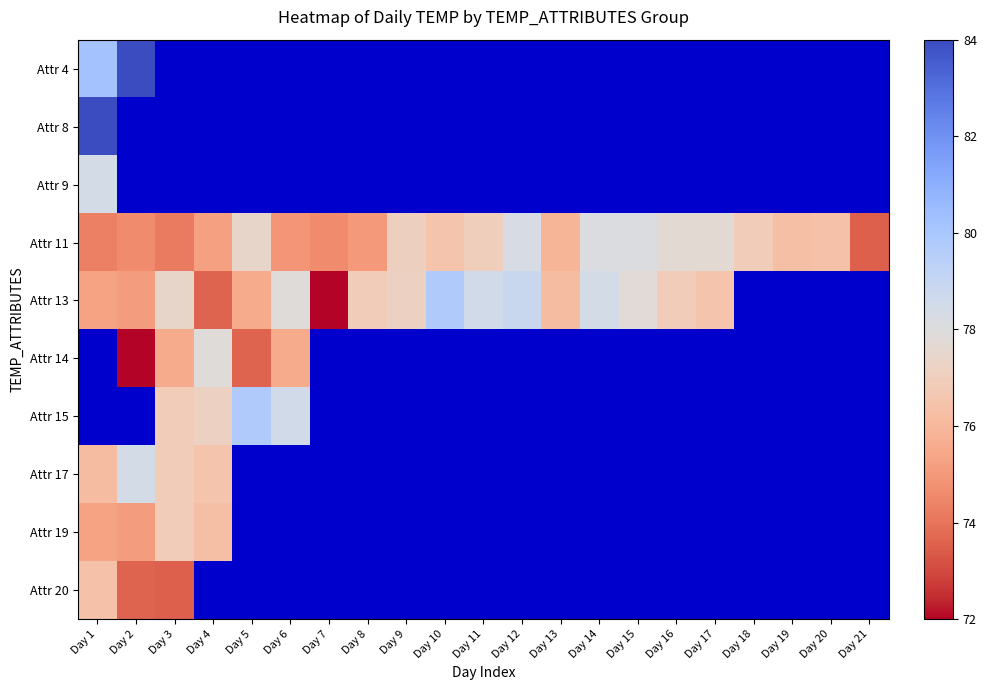

How many categories are shown in the chart?

21